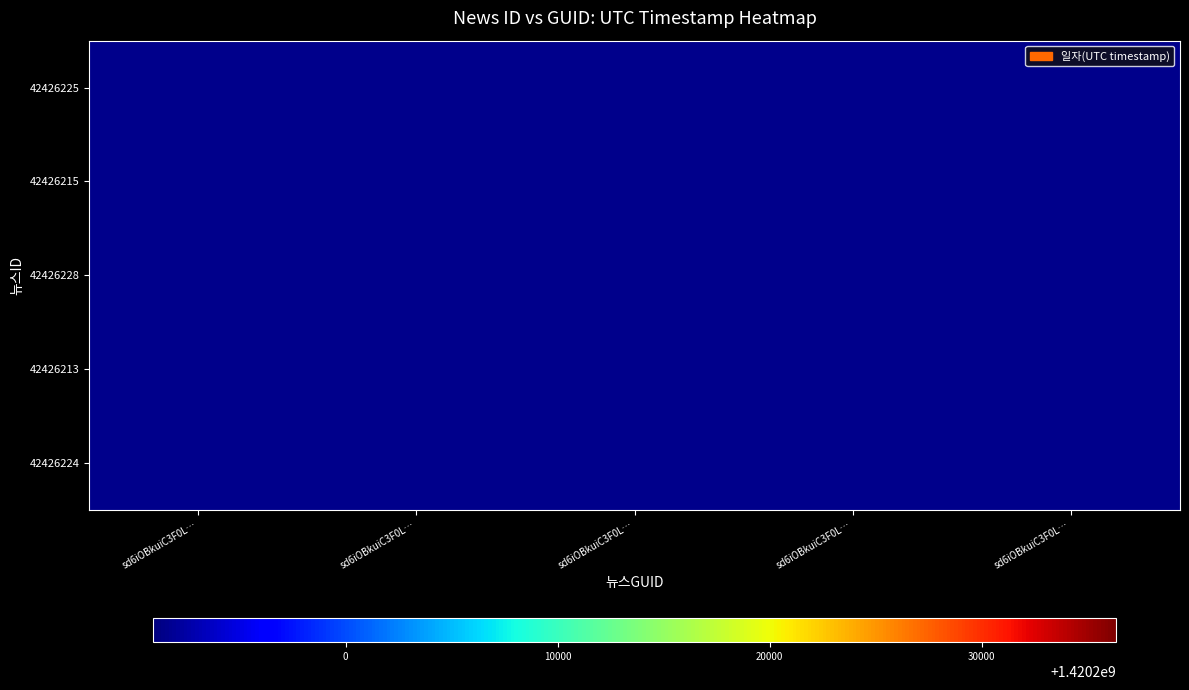

At sd6iOBkuiC3F0L…, list the series in order from largest to smallest.

42426225, 42426215, 42426228, 42426213, 42426224